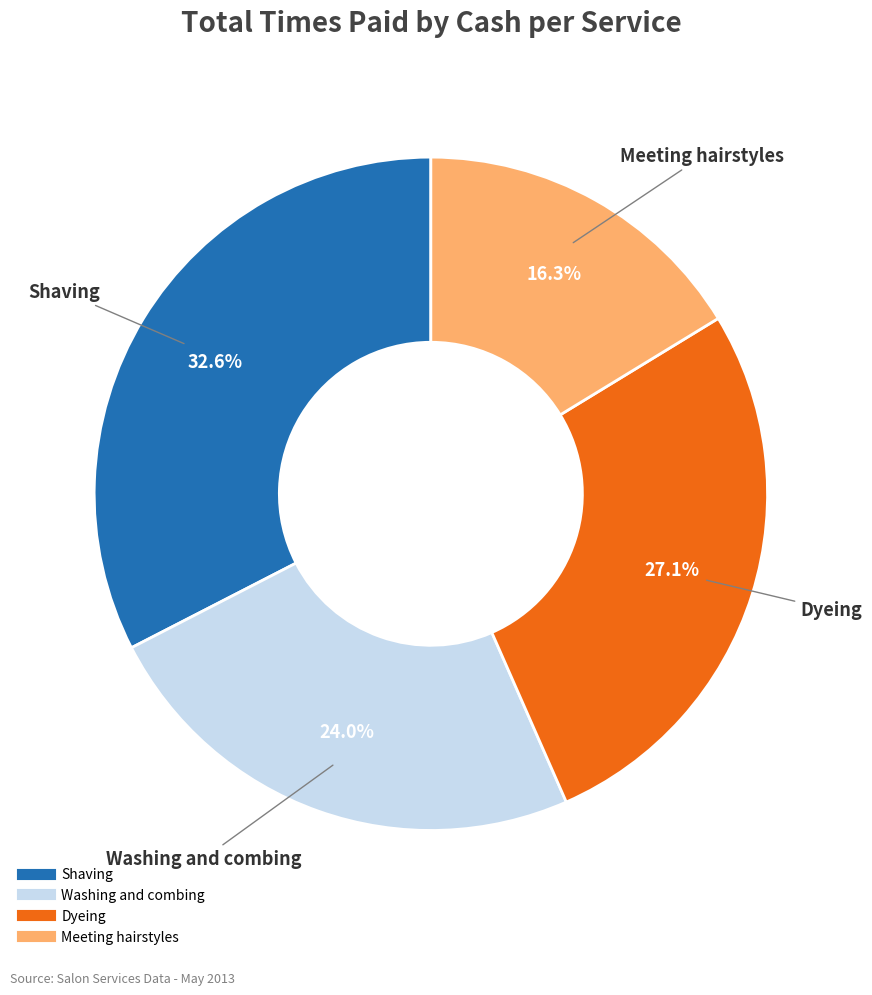

To the nearest percent, what portion does Washing and combing represent?

24%